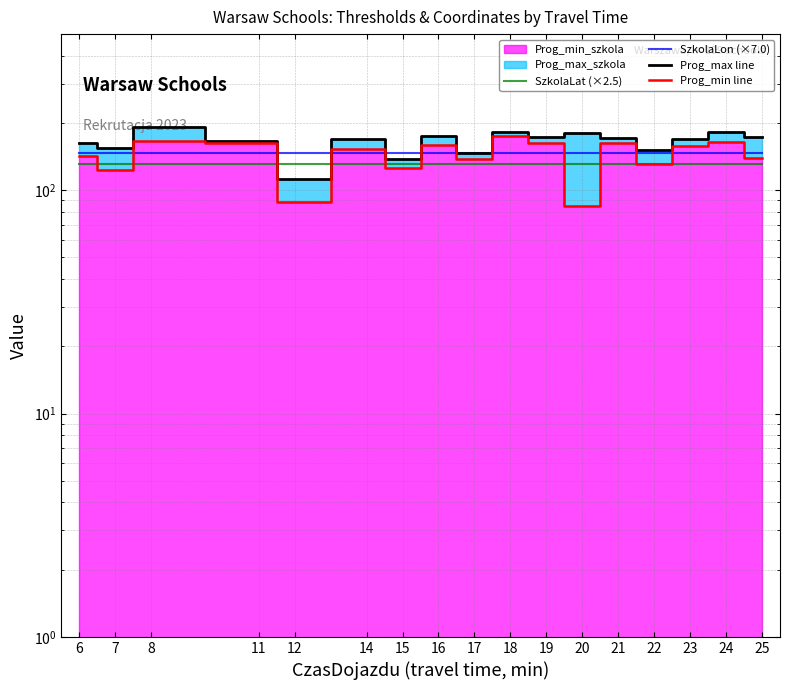

What is the approximate value of Prog_min line at 17?

138.3